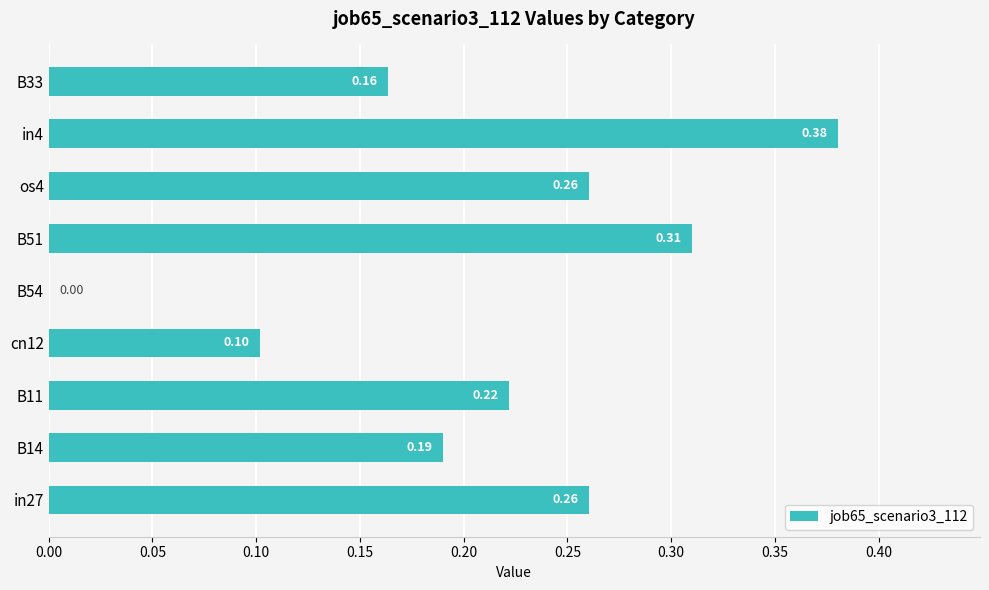

Between cn12 and B14, which is larger?

B14